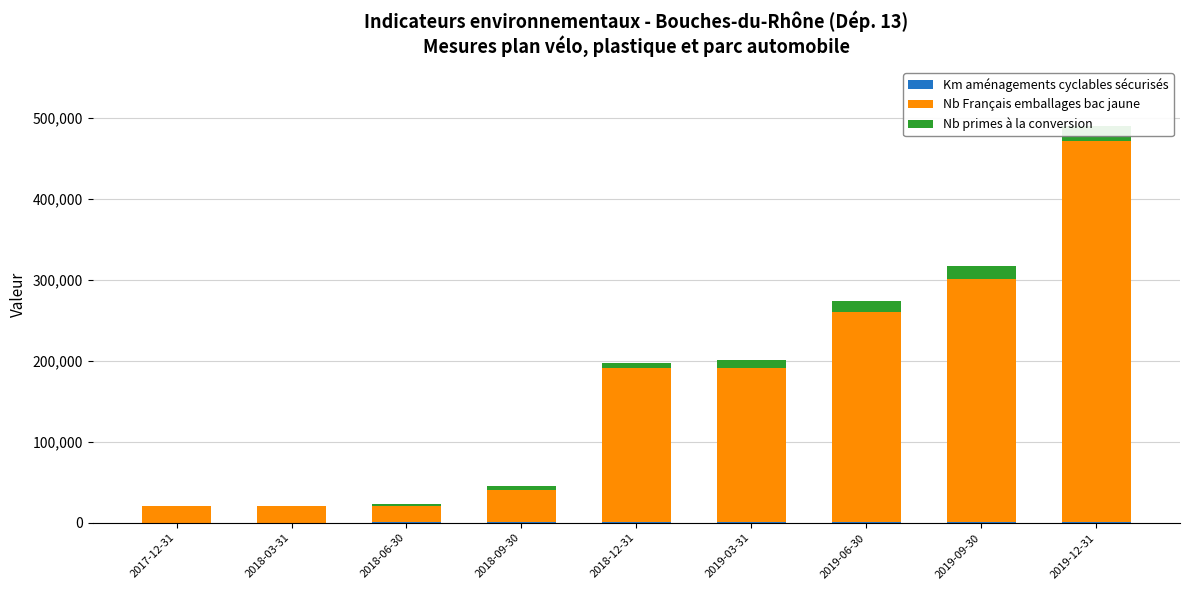

Which has a higher value, 2018-12-31 or 2019-06-30?

2019-06-30